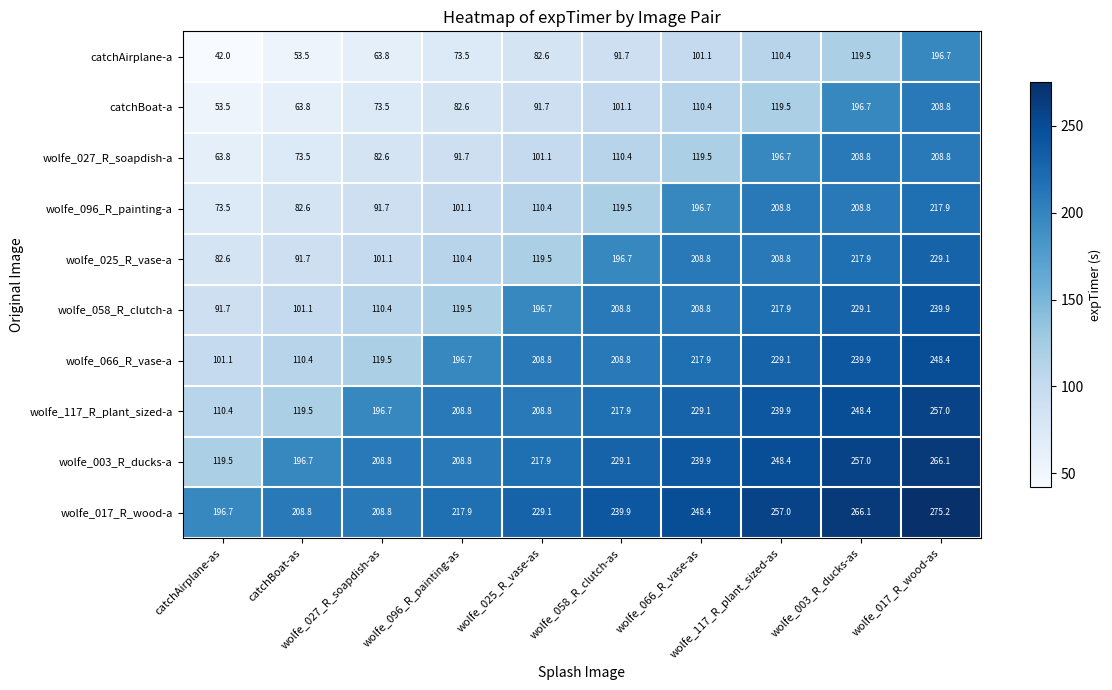

What is the sum of all wolfe_117_R_plant_sized-a values?

2036.5